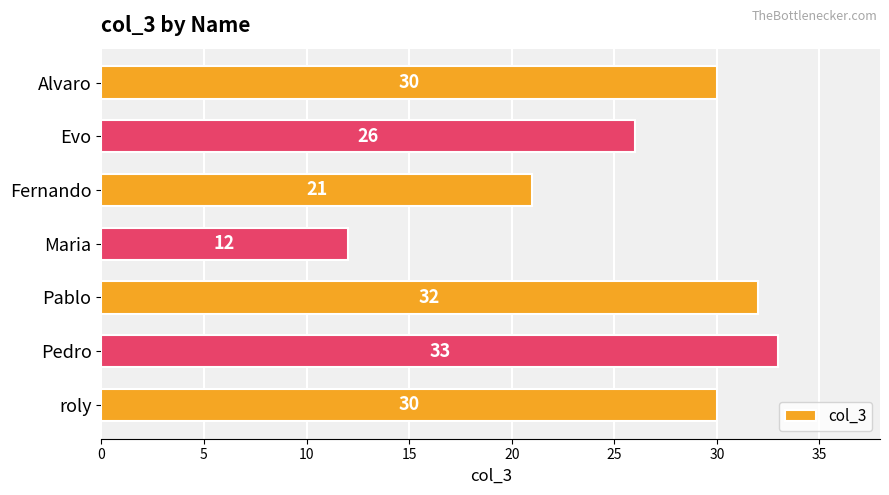

At which label is the value closest to 22?

Fernando